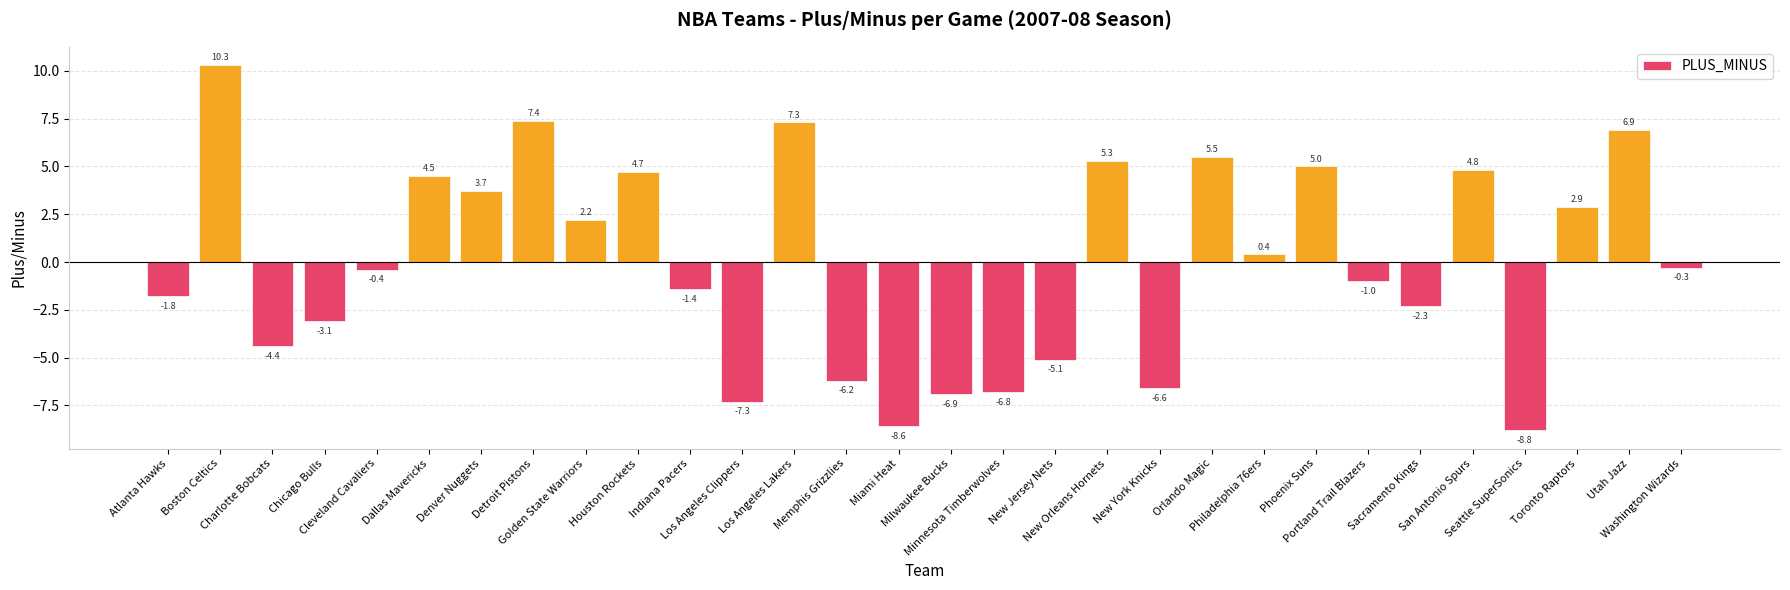

List the labels in order of value, largest first.

Boston Celtics, Detroit Pistons, Los Angeles Lakers, Utah Jazz, Orlando Magic, New Orleans Hornets, Phoenix Suns, San Antonio Spurs, Houston Rockets, Dallas Mavericks, Denver Nuggets, Toronto Raptors, Golden State Warriors, Philadelphia 76ers, Washington Wizards, Cleveland Cavaliers, Portland Trail Blazers, Indiana Pacers, Atlanta Hawks, Sacramento Kings, Chicago Bulls, Charlotte Bobcats, New Jersey Nets, Memphis Grizzlies, New York Knicks, Minnesota Timberwolves, Milwaukee Bucks, Los Angeles Clippers, Miami Heat, Seattle SuperSonics